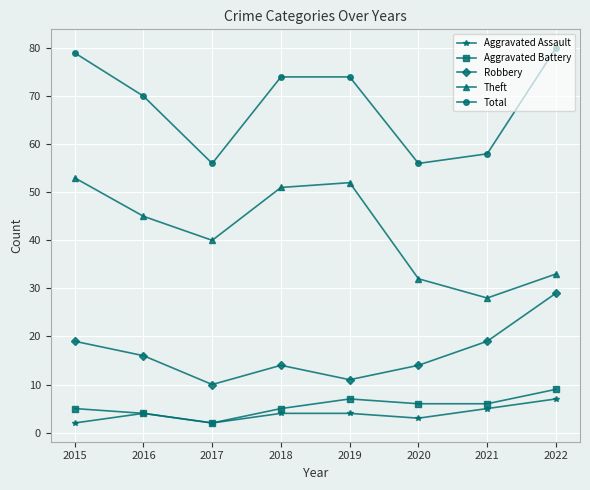

True or false: Robbery and Aggravated Assault intersect in this chart.

False